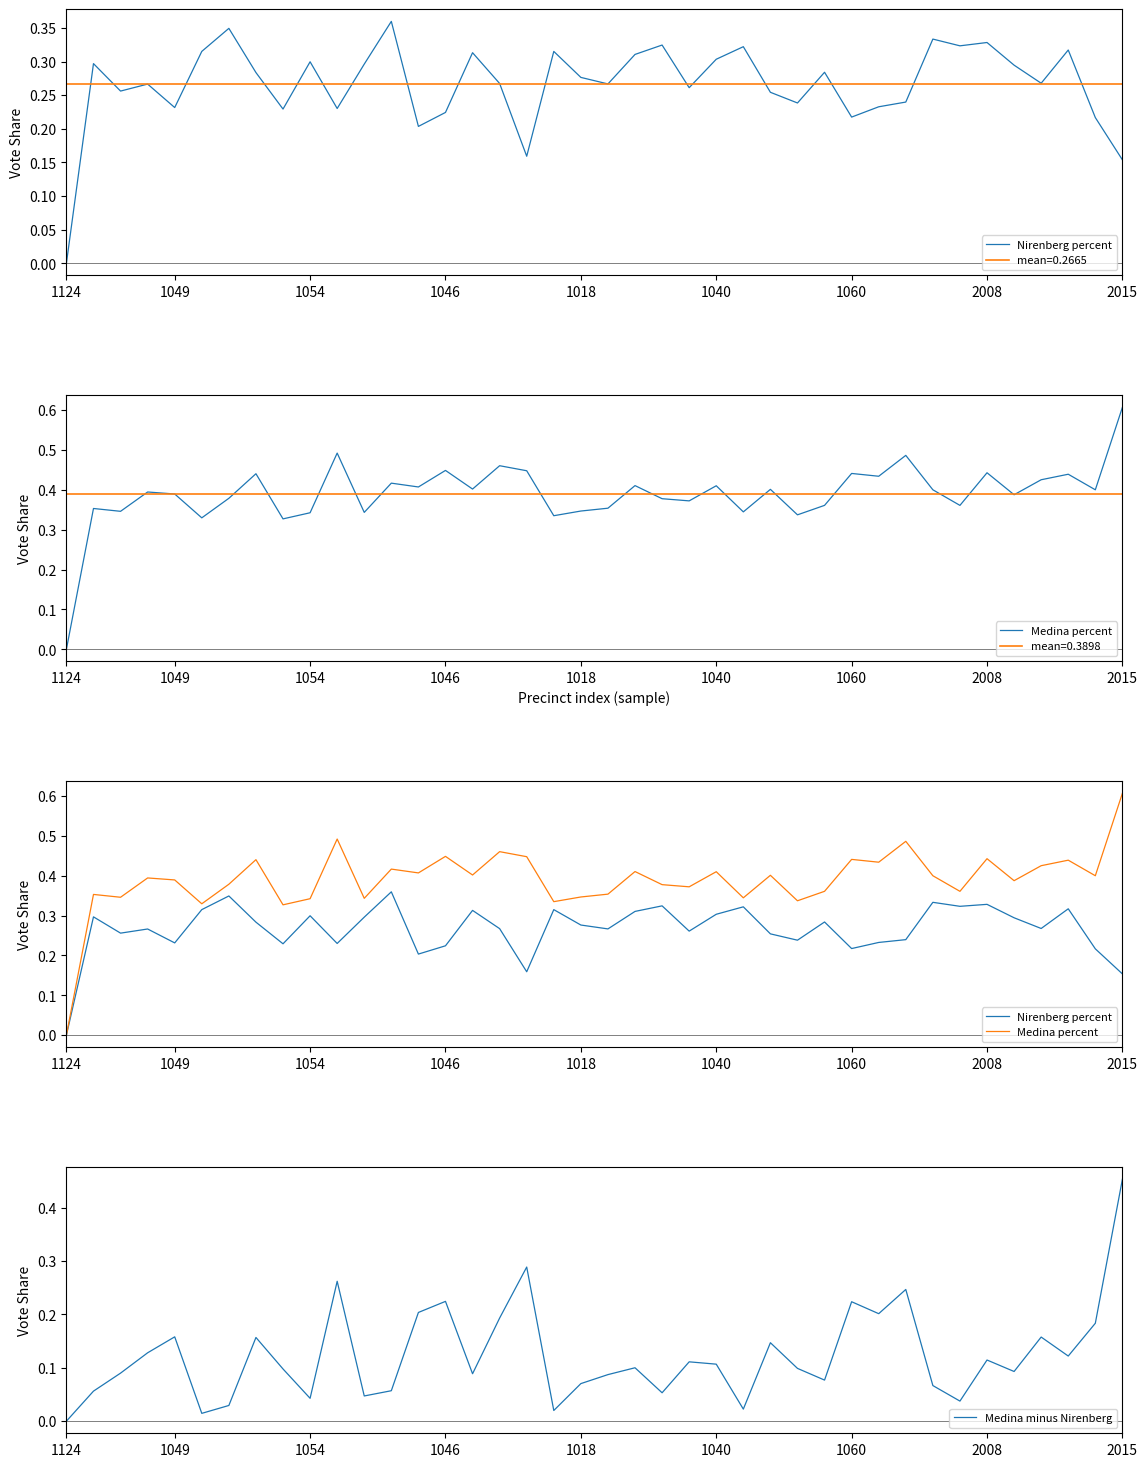

What is the difference between the second highest and minimum values in the Nirenberg percent series?

0.3